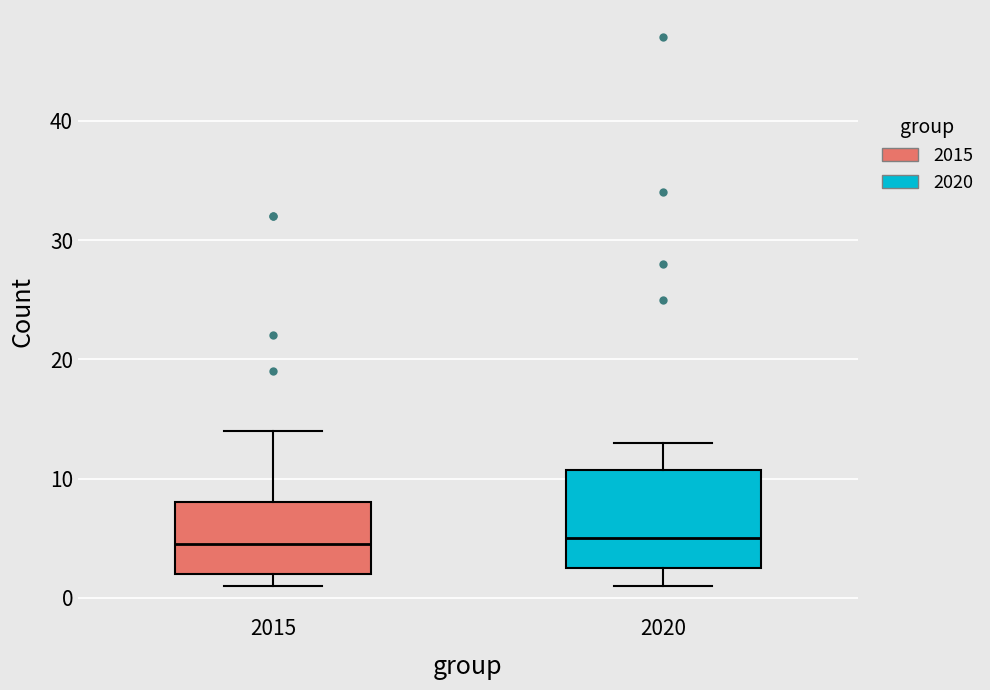

Comparing the boxes themselves (not the whiskers), which one is the tallest?

2020